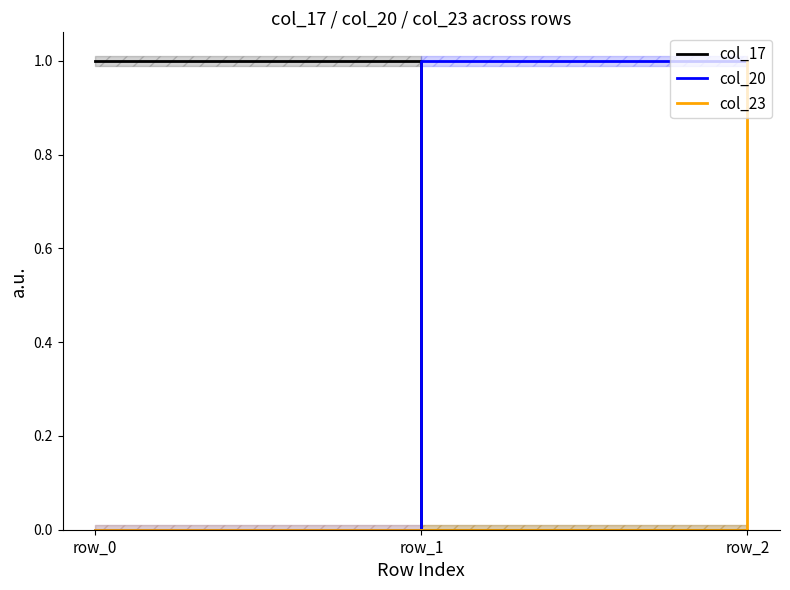

How many lines are shown in the chart?

3